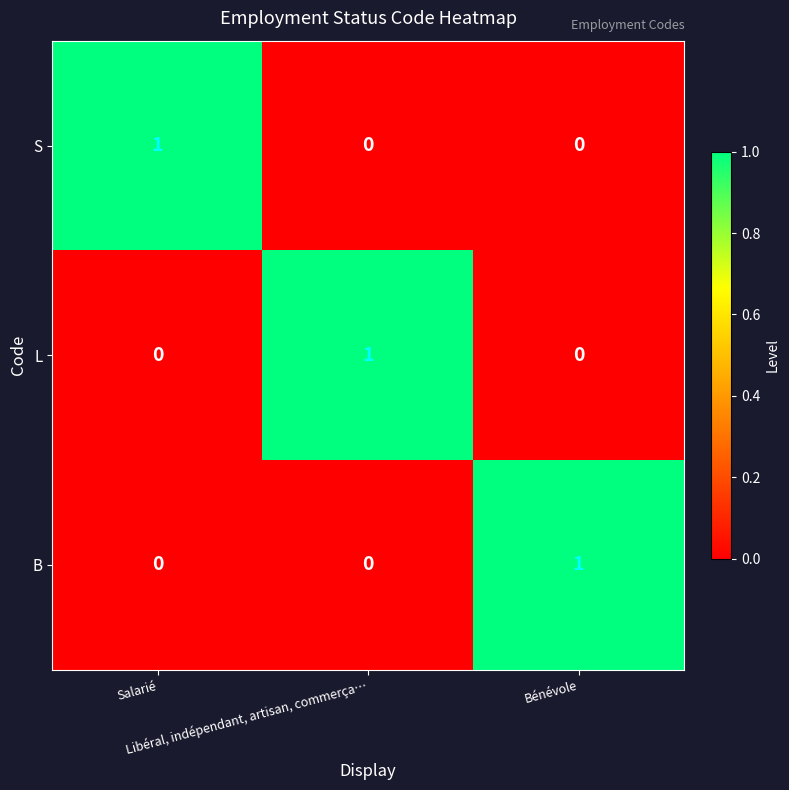

What is the total value across all series at Bénévole?

1